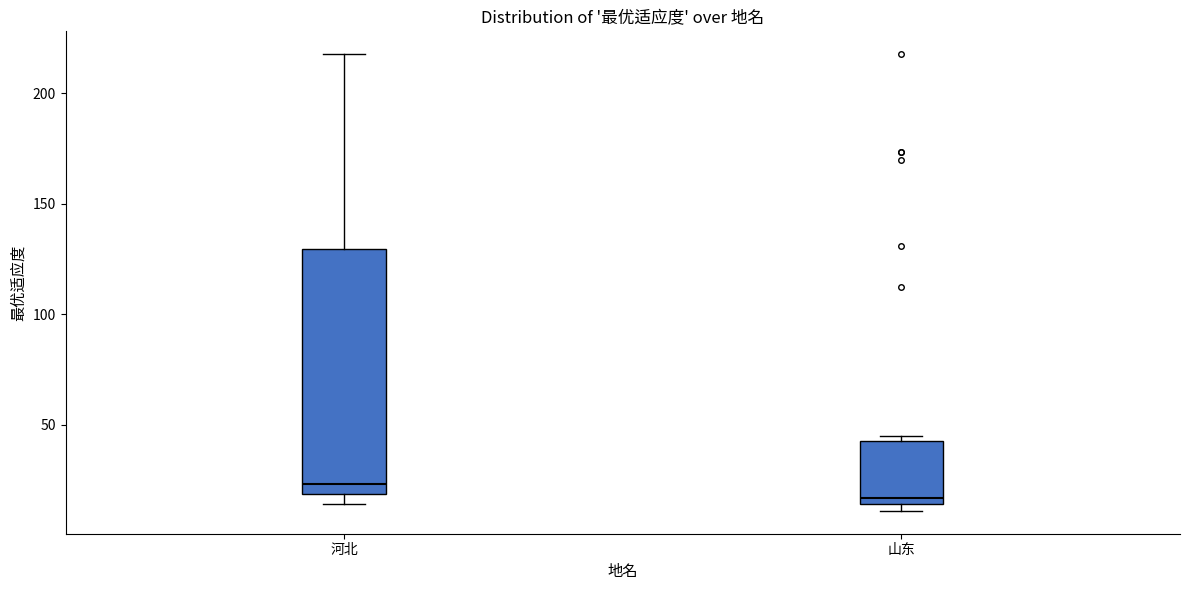

Comparing the boxes themselves (not the whiskers), which one is the tallest?

河北